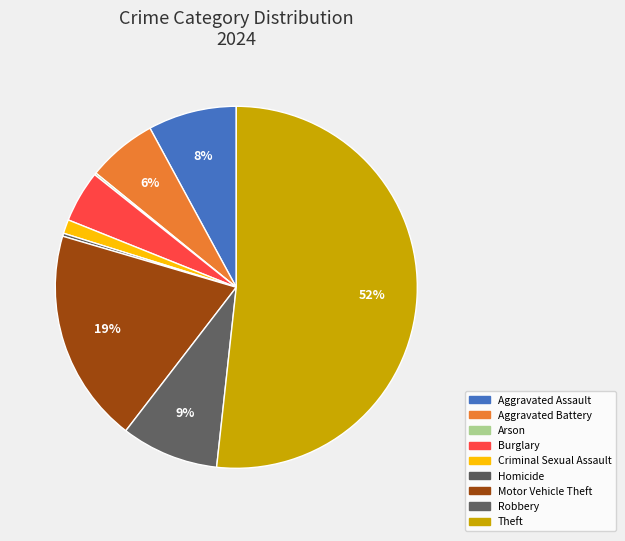

Does Theft account for over 50% of the chart?

Yes